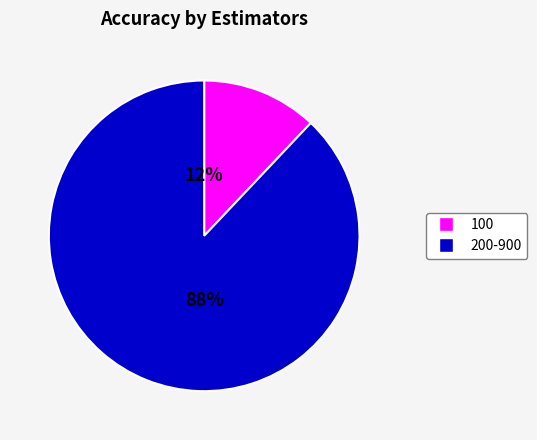

Is it true that 100 is 12% of the pie?

True